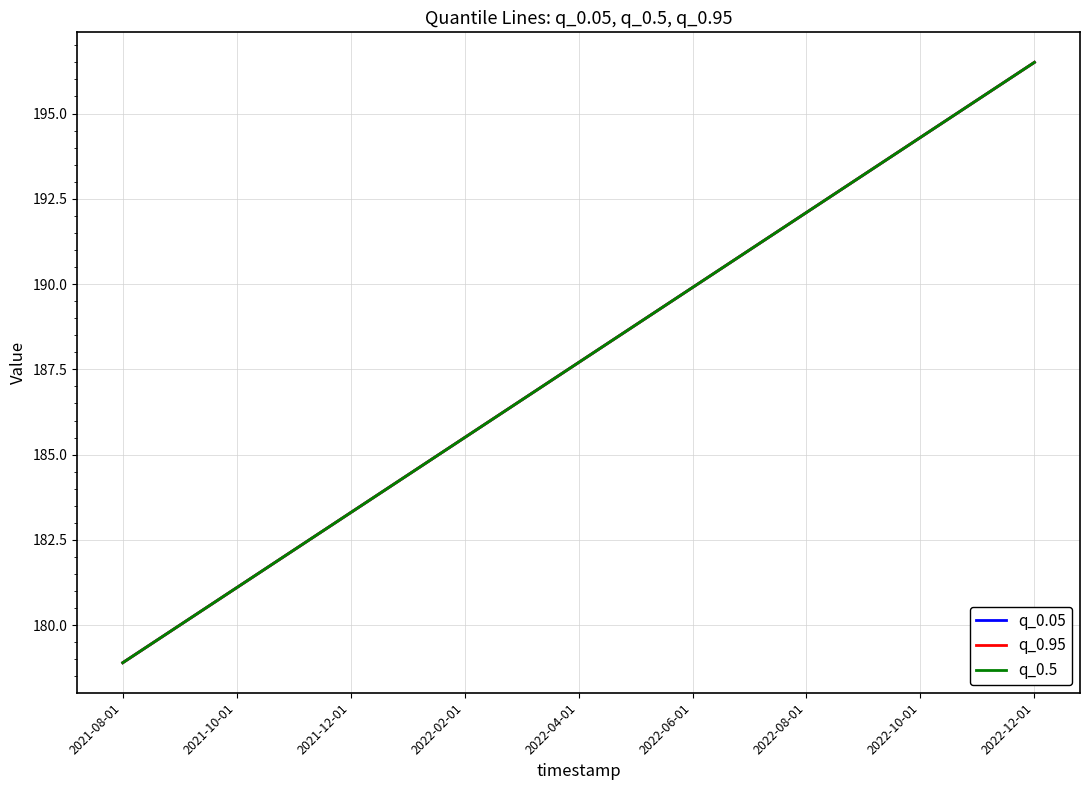

What are all the series names shown in the legend?

q_0.05, q_0.95, q_0.5